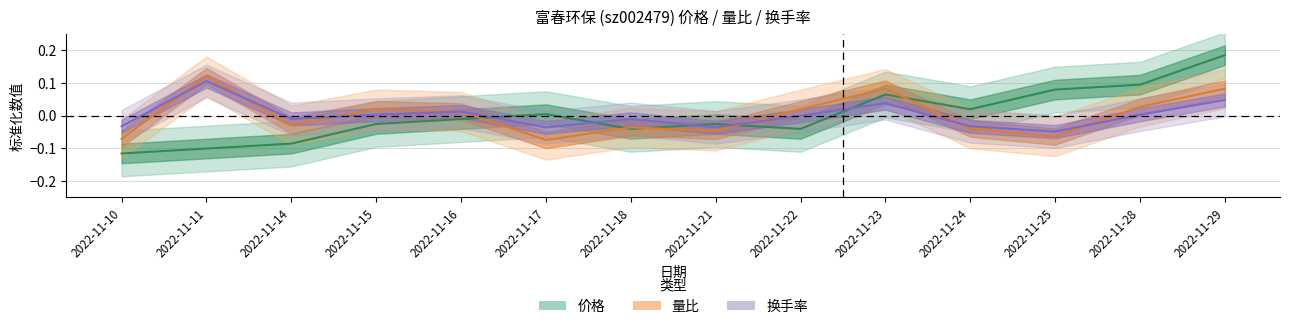

Rank the categories by 换手率 value from highest to lowest.

2022-11-11, 2022-11-29, 2022-11-23, 2022-11-16, 2022-11-15, 2022-11-28, 2022-11-22, 2022-11-14, 2022-11-18, 2022-11-10, 2022-11-24, 2022-11-17, 2022-11-21, 2022-11-25